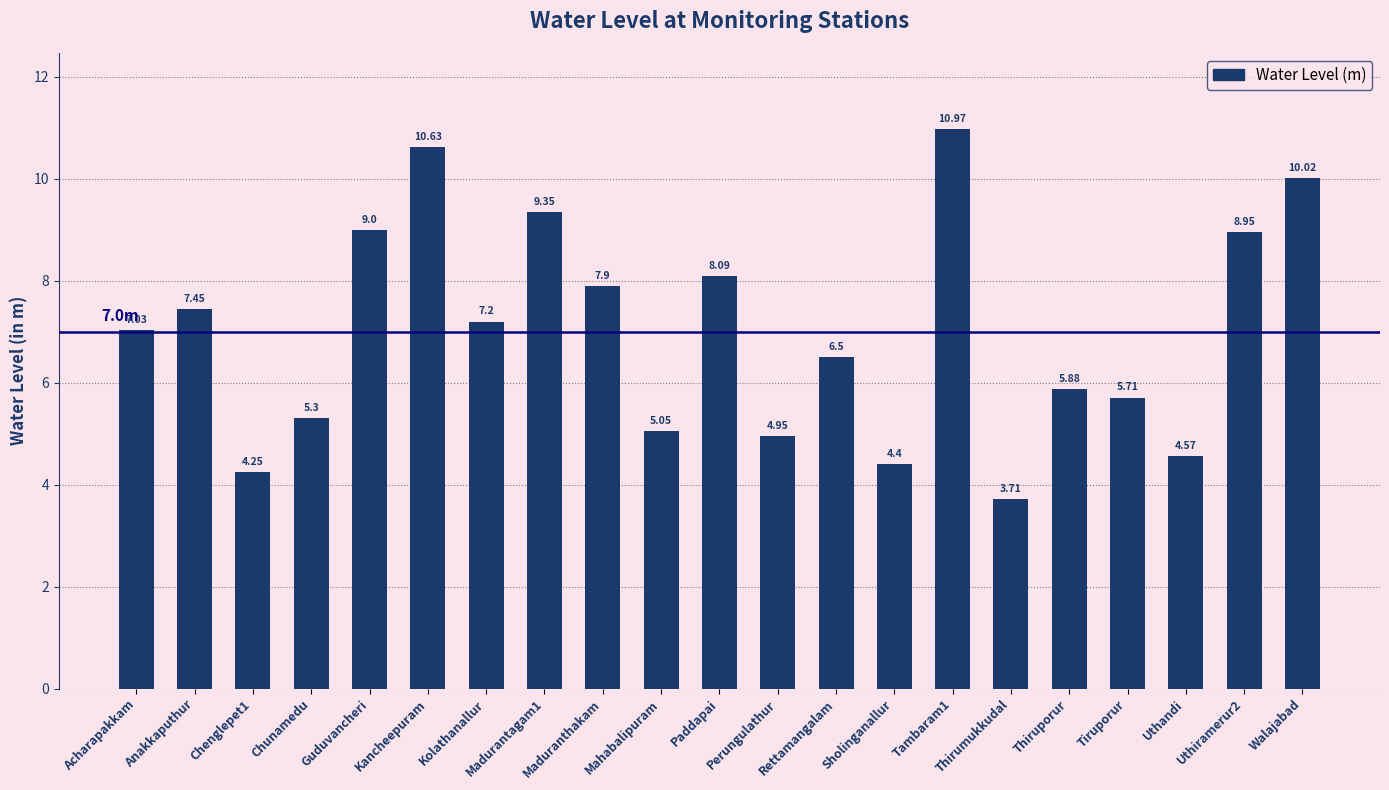

What is the label of the 16th bar from the left?

Thirumukkudal